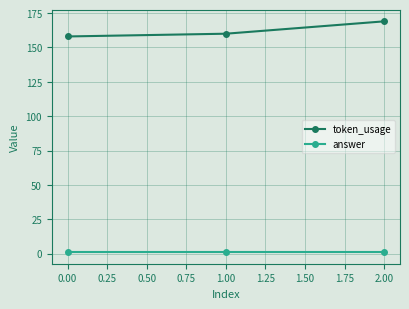

What is the value of the answer point at the 3rd from the left?

1